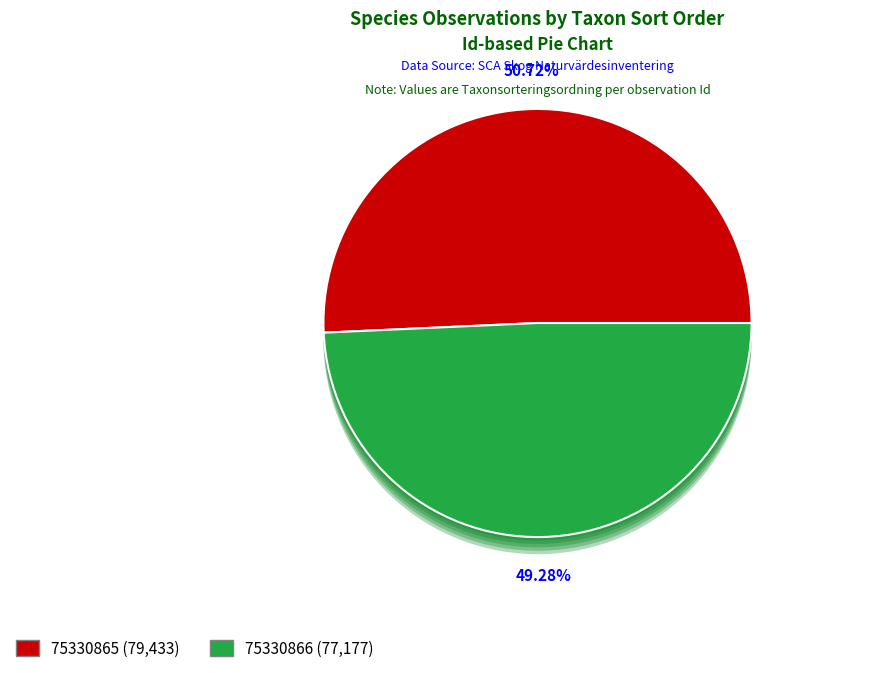

Is it true that 75330866 is 61% of the pie?

False